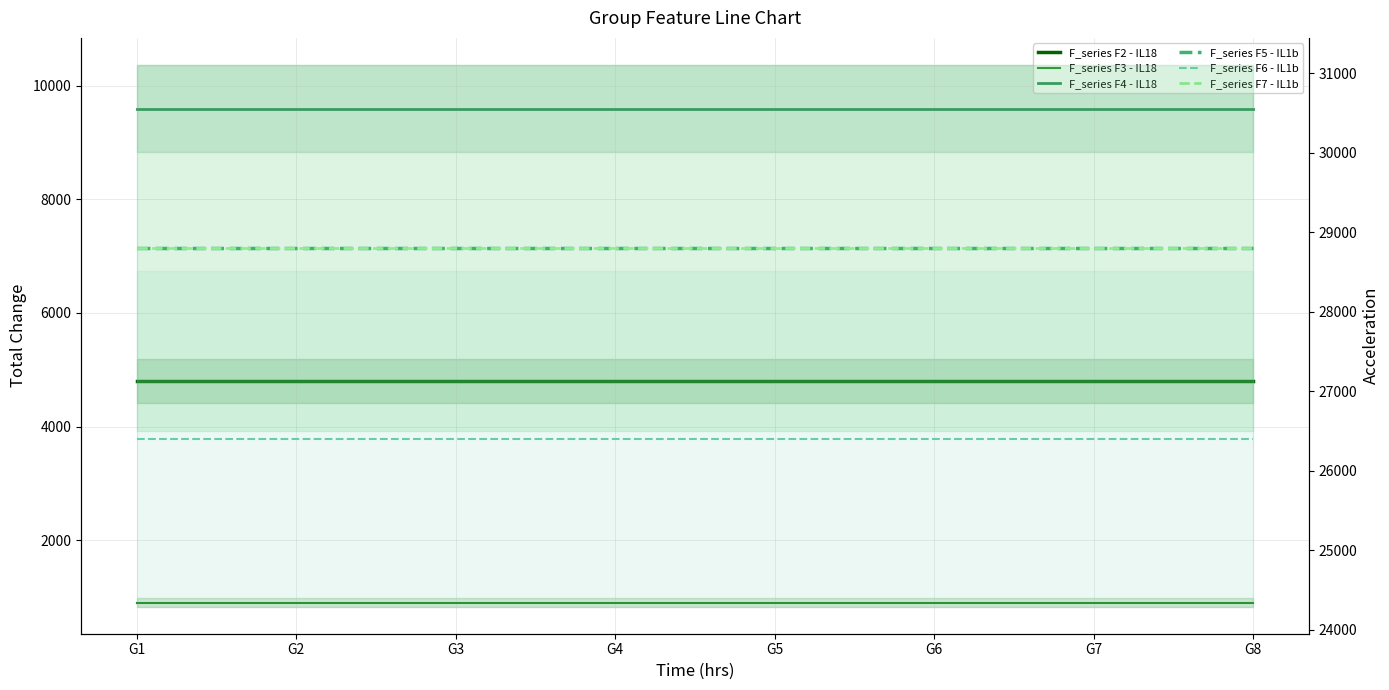

What is the value of the F_series F5 - IL1b point at the 2nd from the left?

28800